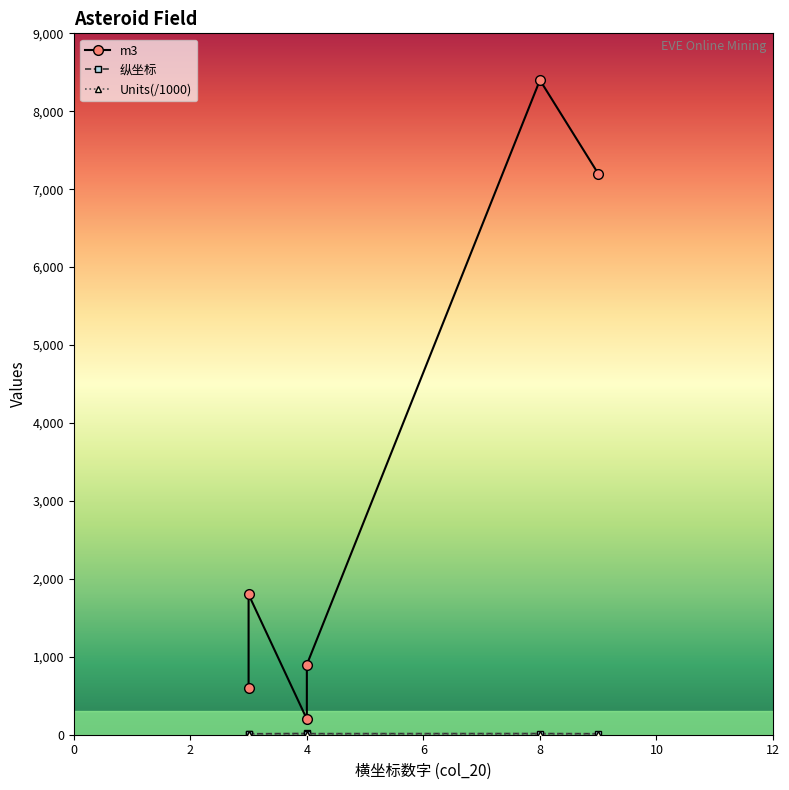

Where does the m3 series first go above 1800?

8